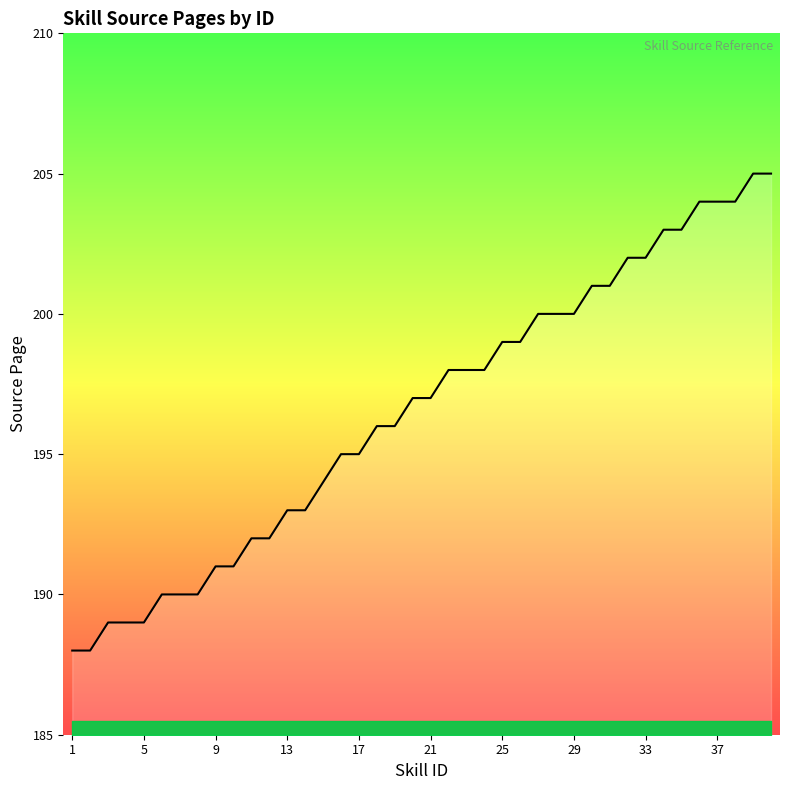

What is the difference between the maximum and minimum values?

17